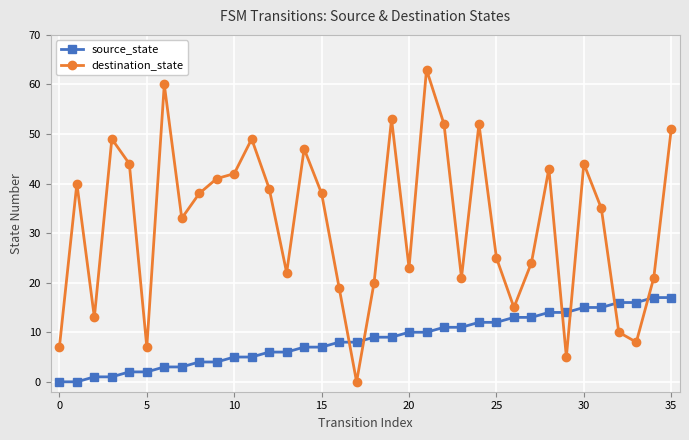

What is the difference between the maximum and minimum values in the source_state series?

17